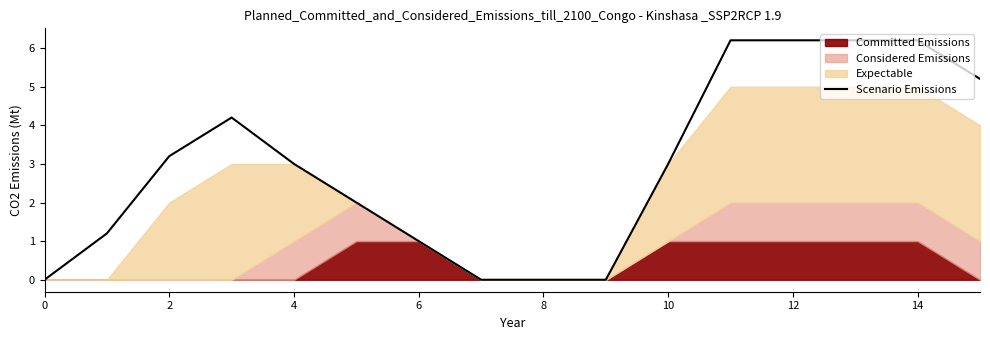

True or false: Scenario Emissions has a value of 1.0 at 6.

True